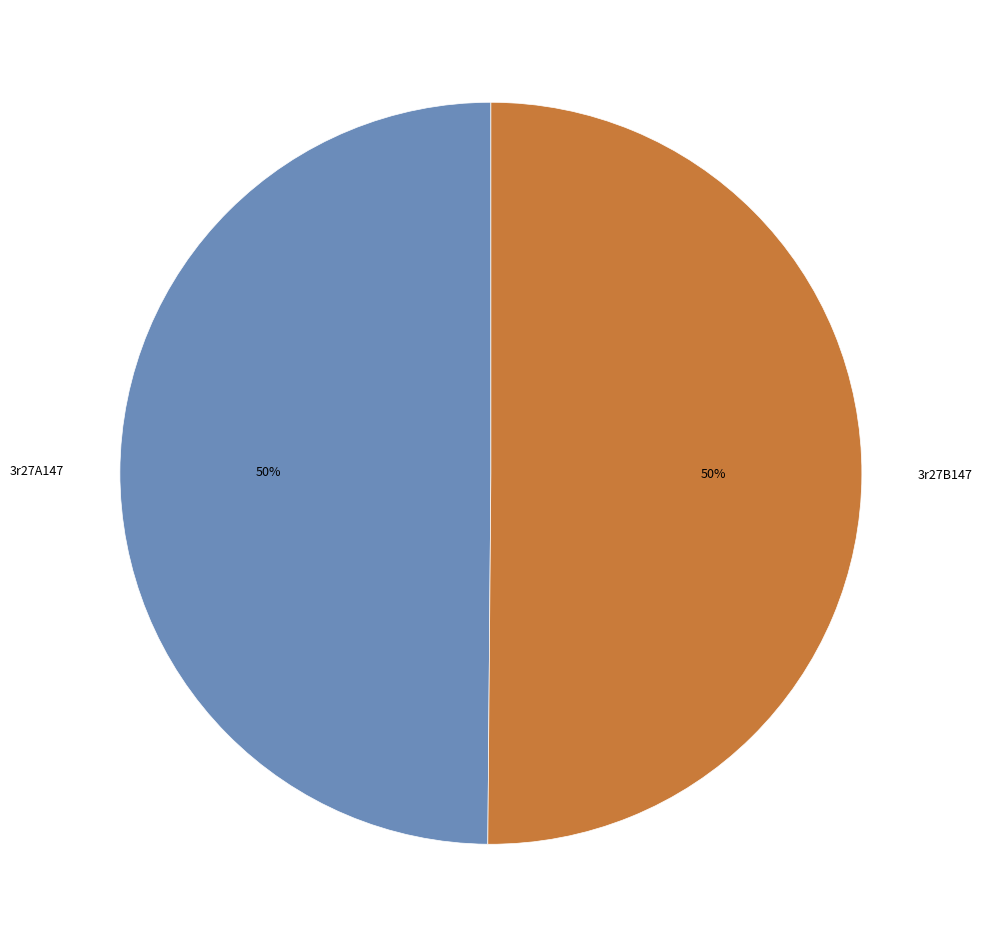

Do 3r27A147 and 3r27B147 together represent more than half of the pie?

Yes